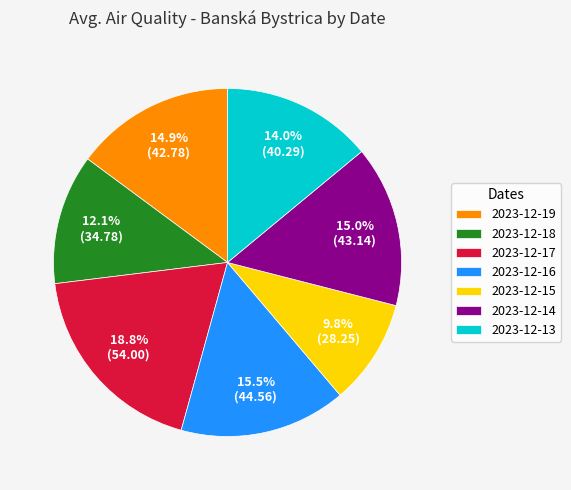

To the nearest percent, what is the combined percentage of 2023-12-13 and 2023-12-17?

33%